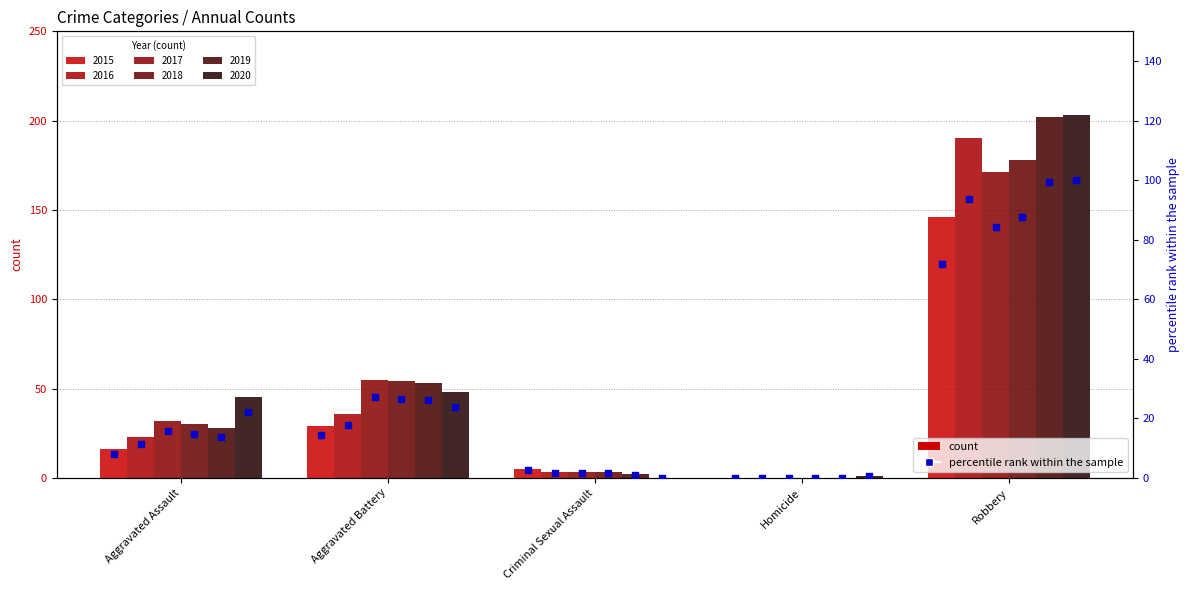

Between Aggravated Assault and Aggravated Battery, which is larger?

Aggravated Battery